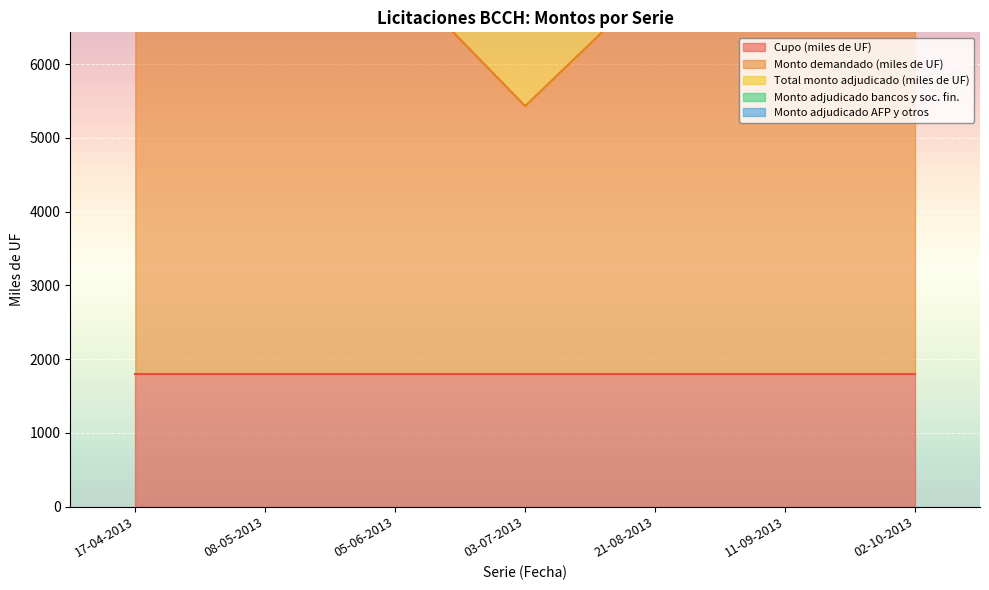

True or false: Monto adjudicado bancos y soc. fin. and Monto demandado (miles de UF) cross at least once.

False